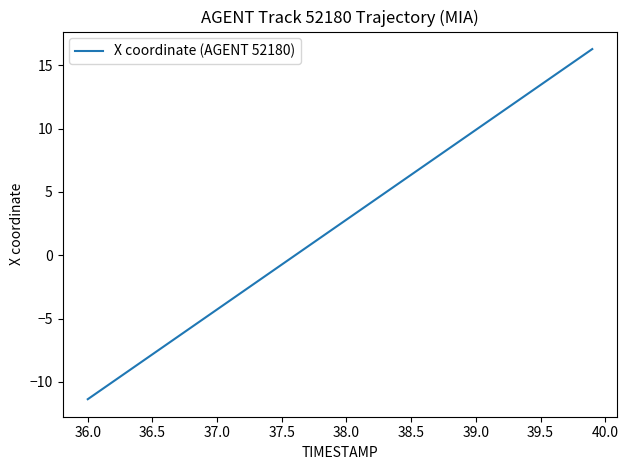

What is the smallest value displayed?

-11.4